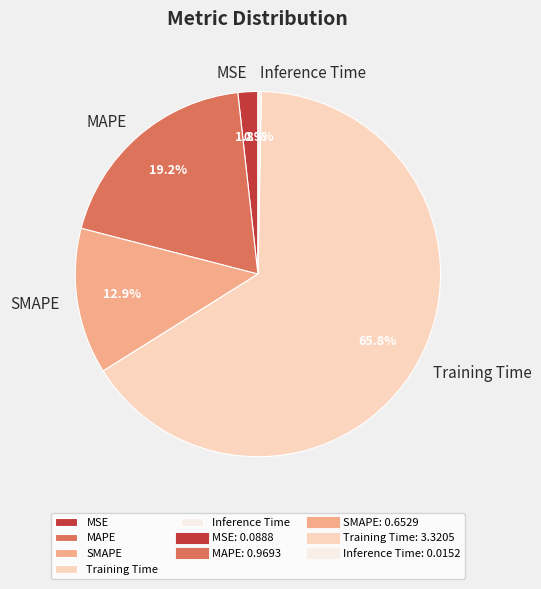

To the nearest percent, what is the combined percentage of Training Time and MAPE?

85%